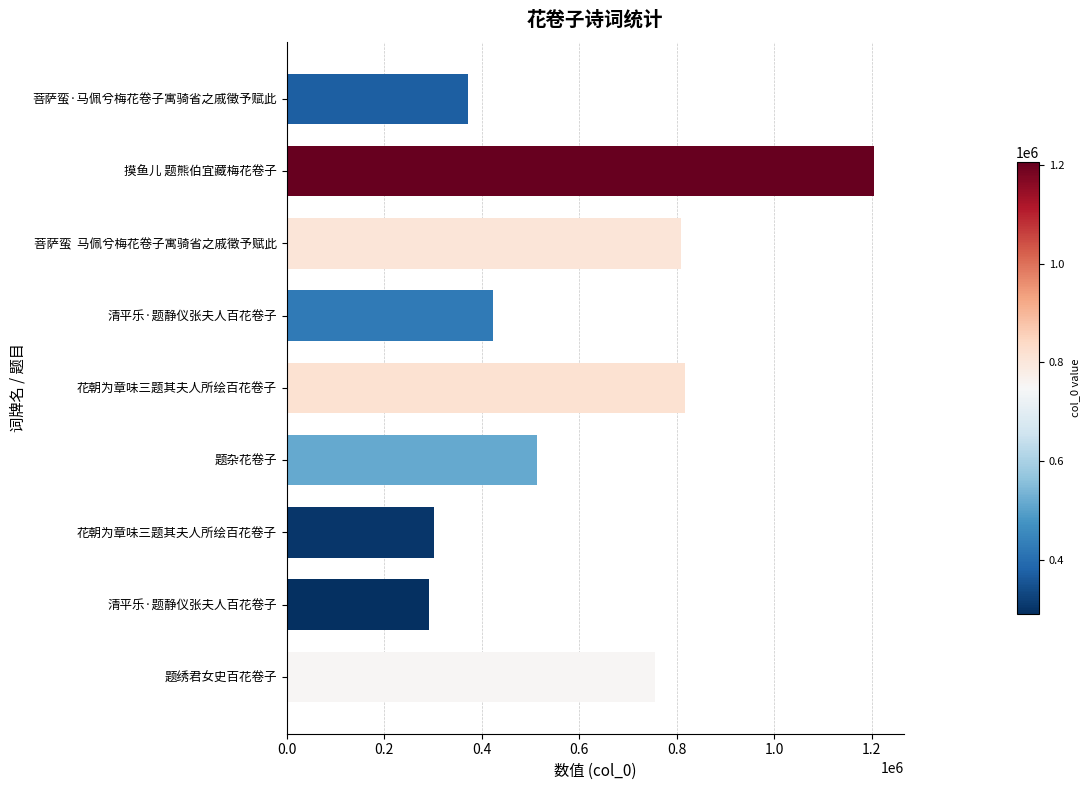

Count the number of data series in this chart.

1